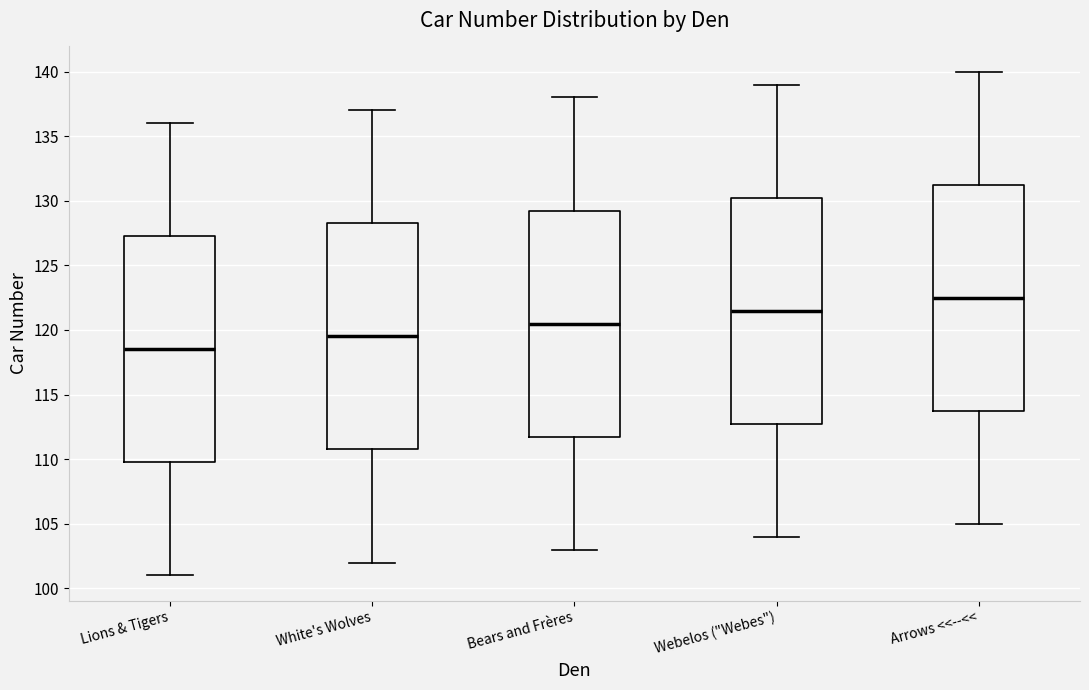

Reading left to right, read every box against the y-axis: the position of its median line, the range the box covers, and the ends of its whiskers. The values are not printed on the chart, so give them approximately, as read against the axis.

Lions & Tigers: median 118.5, box 110.0 to 127.5, whiskers 101.0 to 136.0
White's Wolves: median 119.5, box 111.0 to 128.5, whiskers 102.0 to 137.0
Bears and Frères: median 120.5, box 112.0 to 129.5, whiskers 103.0 to 138.0
Webelos ("Webes"): median 121.5, box 113.0 to 130.5, whiskers 104.0 to 139.0
Arrows <<--<<: median 122.5, box 114.0 to 131.5, whiskers 105.0 to 140.0